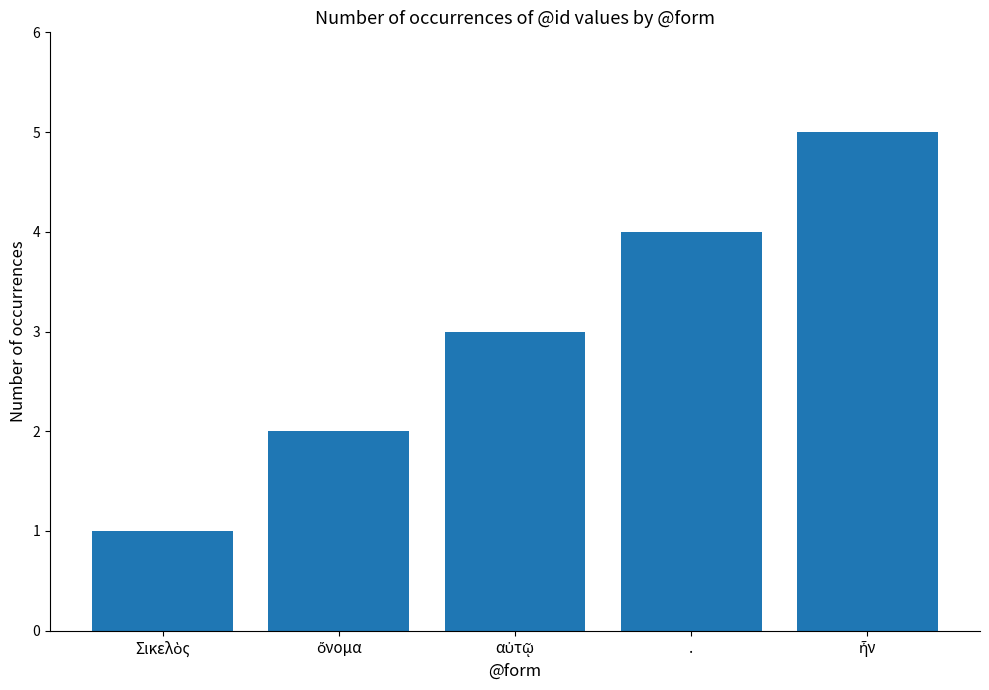

How many data points does each series have?

5